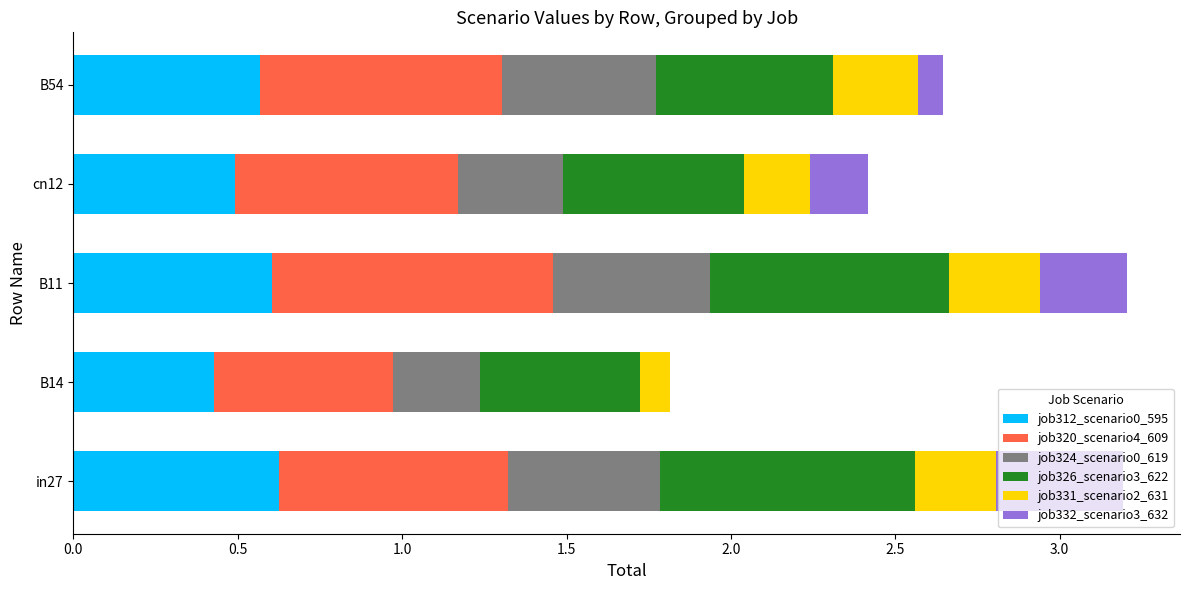

What is the total value across all series at B11?

3.2